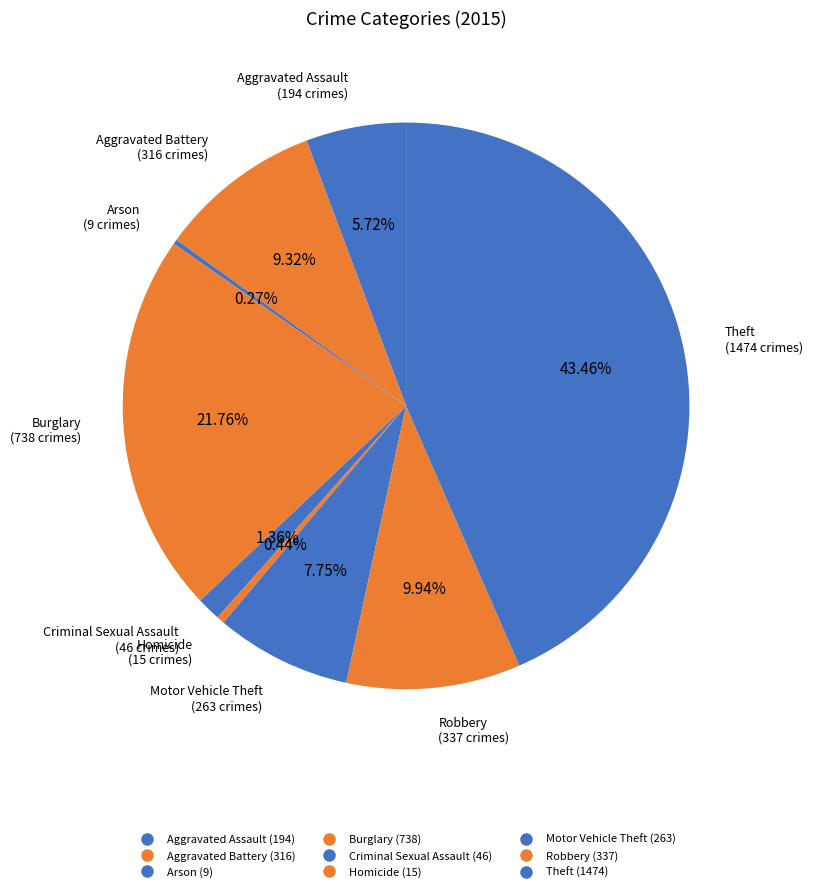

Is it true that Burglary is 22% of the pie?

True